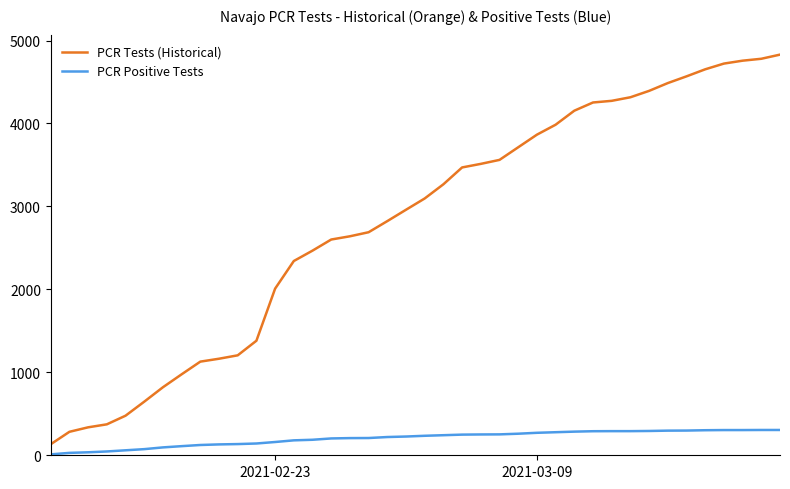

True or false: PCR Positive Tests and PCR Tests (Historical) cross at least once.

False